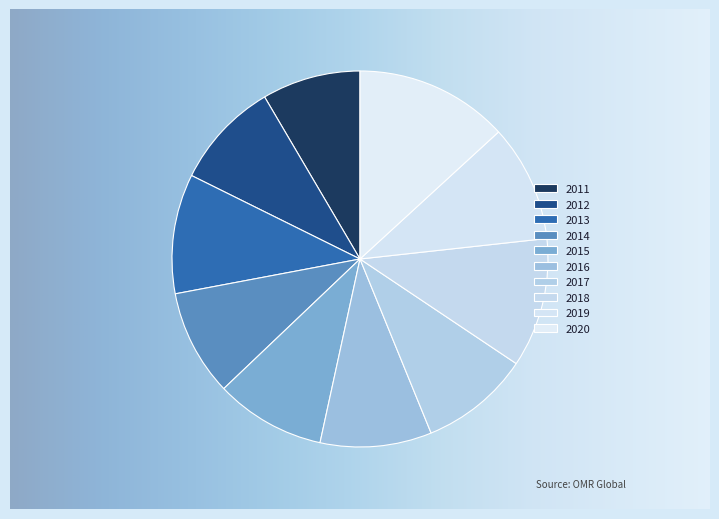

Between 2013 and 2014, which is larger?

2013